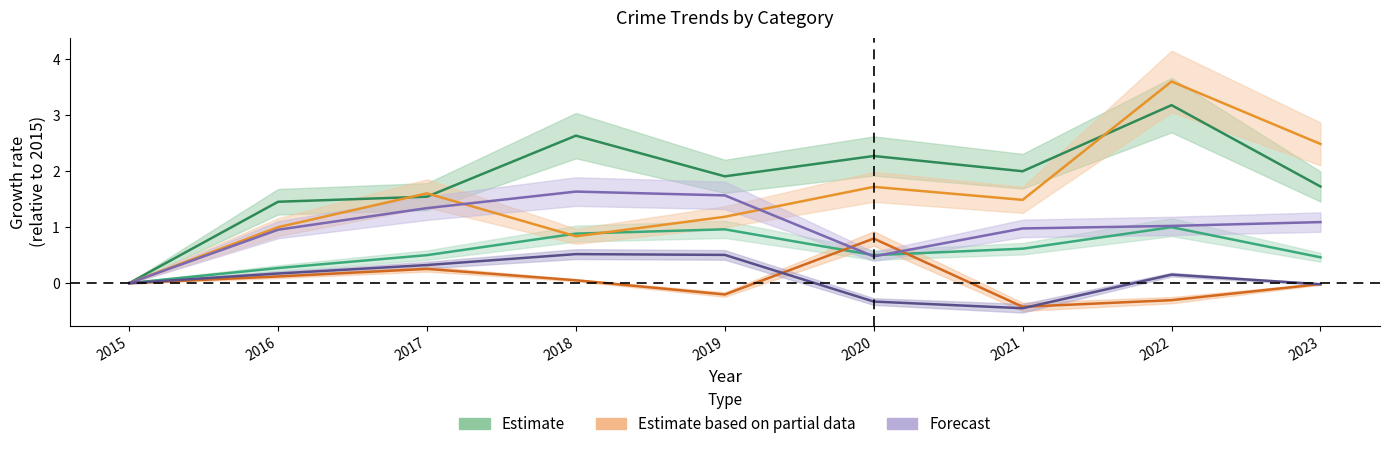

What is the minimum value shown in the chart?

-0.4